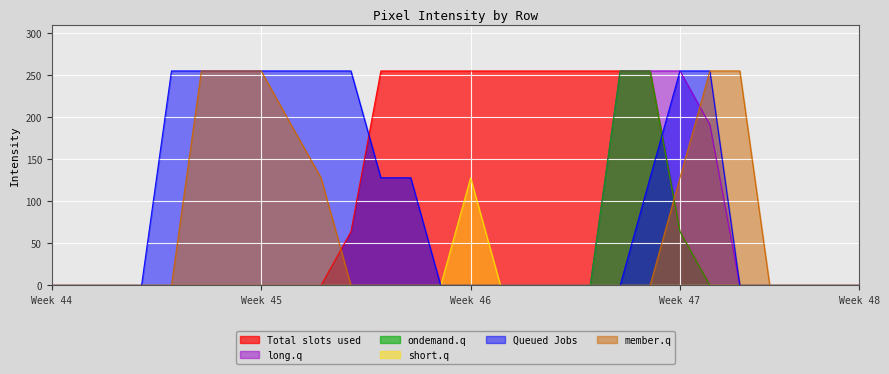

What is the greatest value displayed?

255